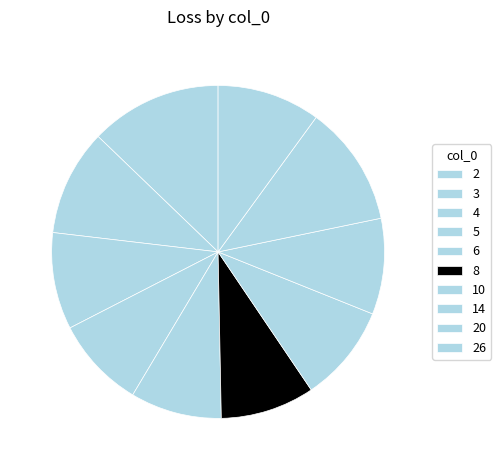

Does 3 represent more than half of the total?

No